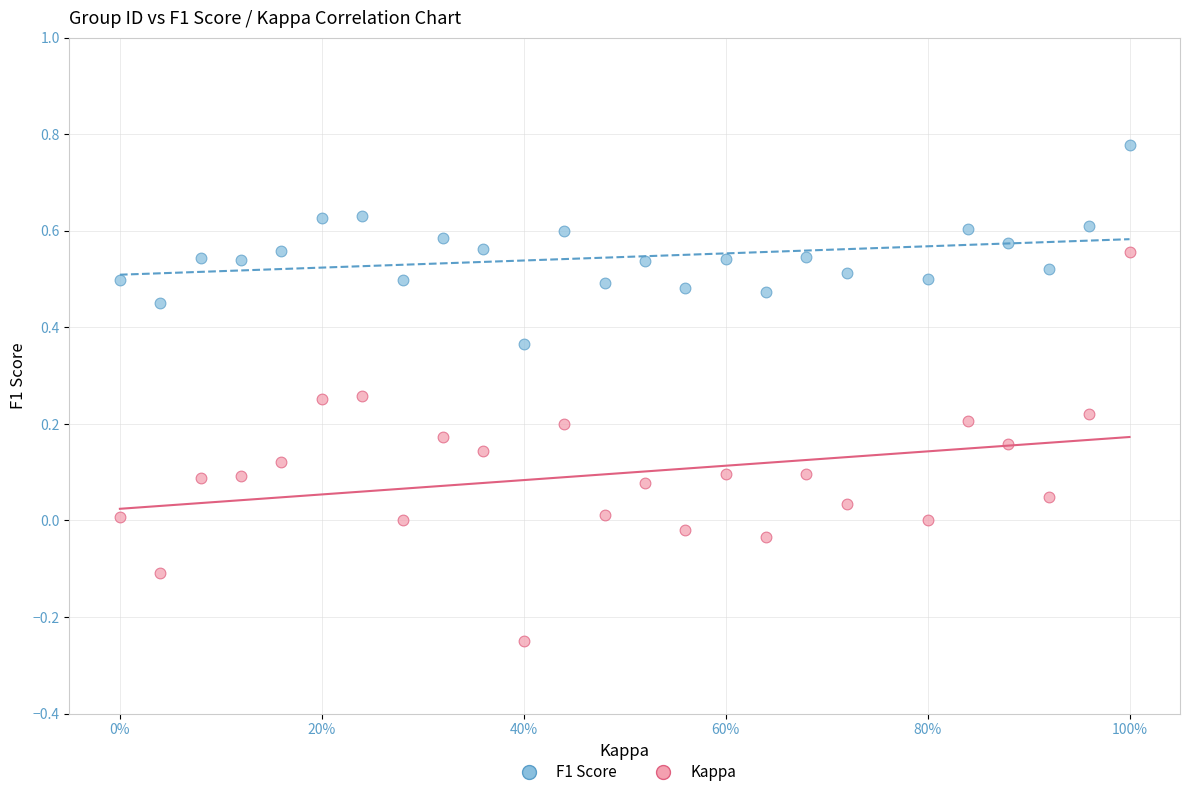

Across all data points, what is the range of X values (max minus min)?

1.0